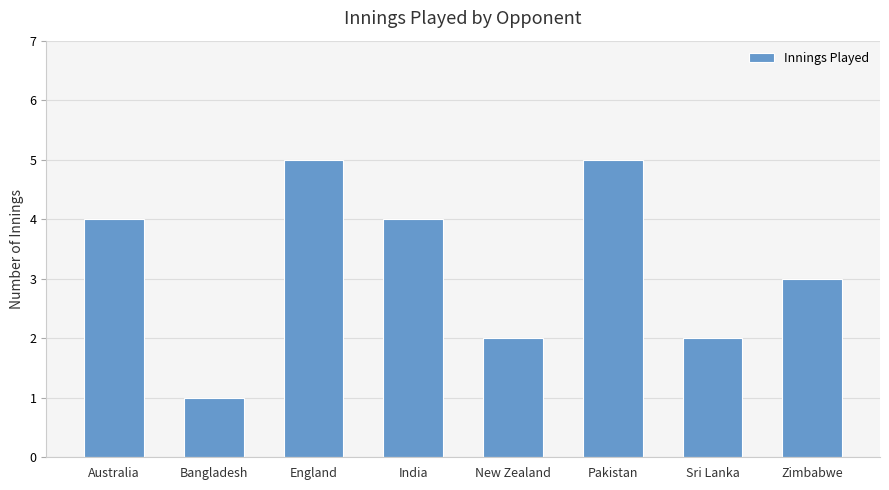

The chart shows a value of 1 at Bangladesh. True or false?

True